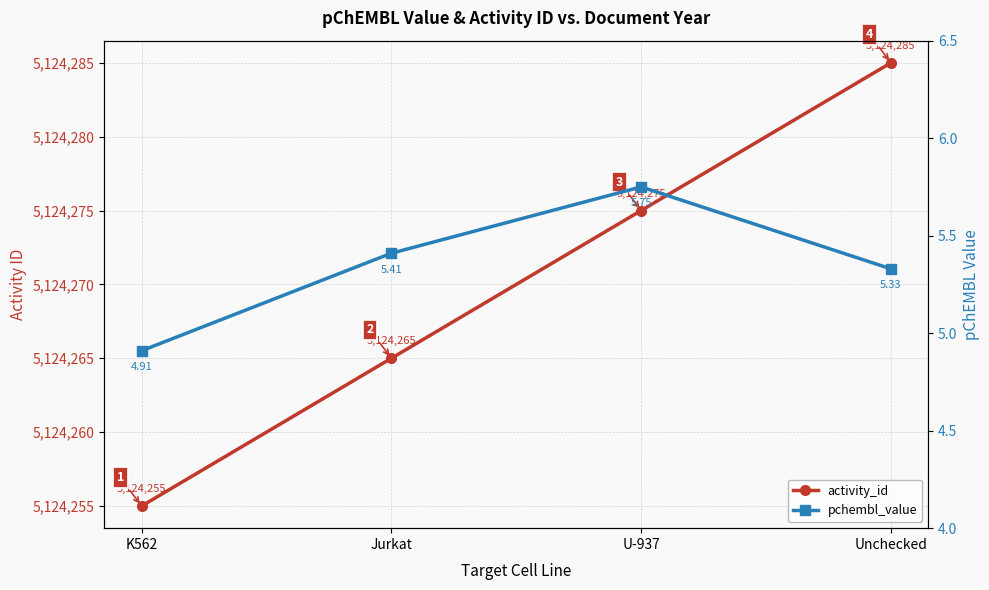

Rank the series by their average value, from lowest to highest.

pchembl_value, activity_id